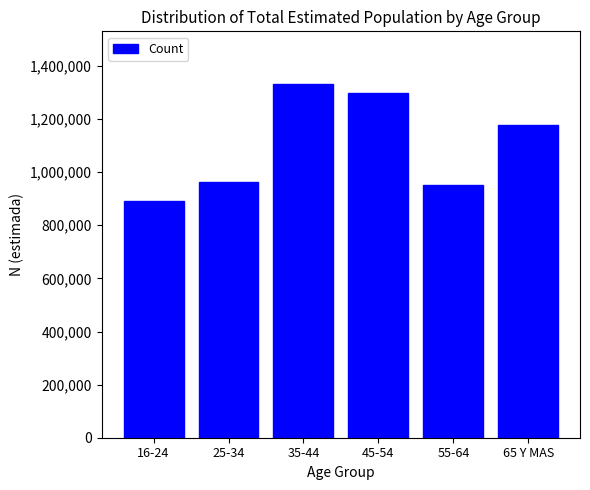

Reading right to left, what are all the values shown in this chart?

1177326	952537	1299335	1330825	961213	889886